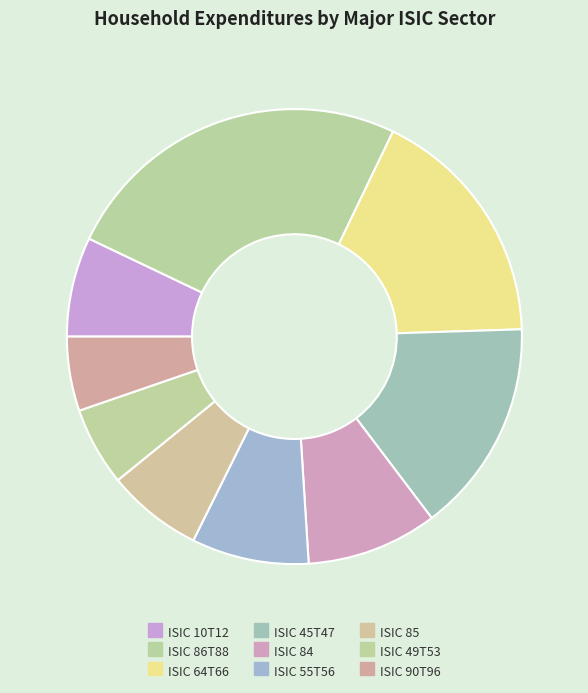

Count the number of slices in the pie.

9